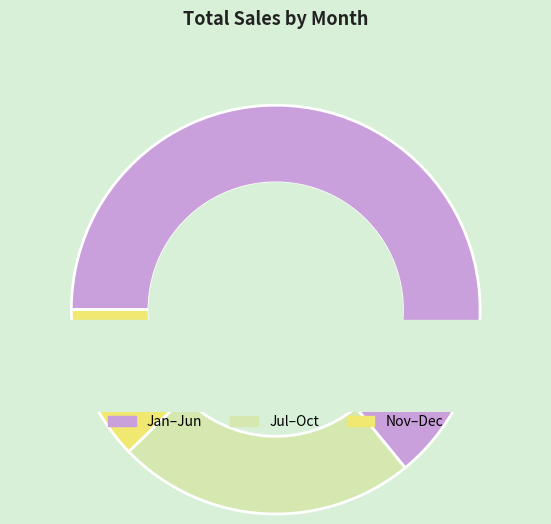

Does Apr represent more than half of the total?

No